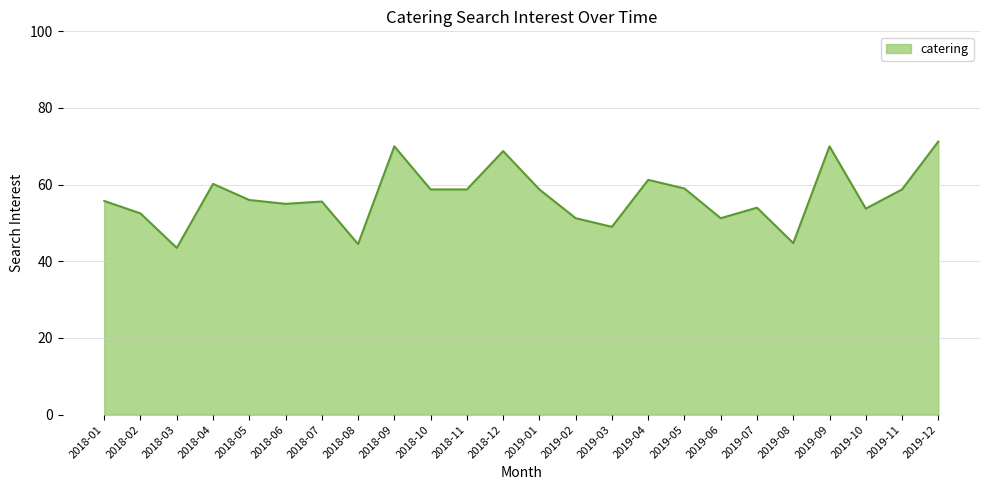

Is it true that the value at 2019-01 is 78.1?

False